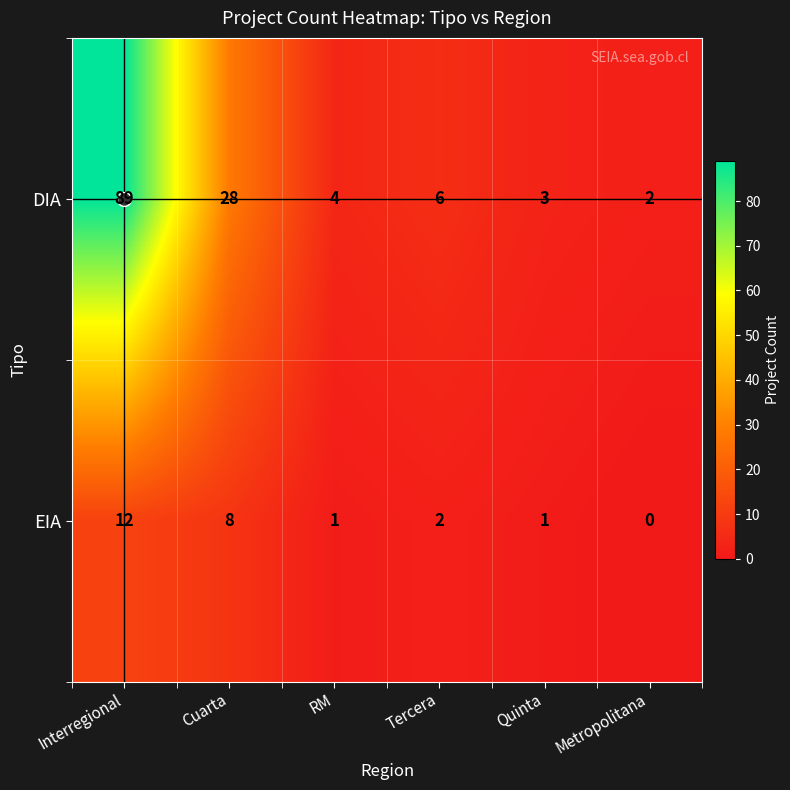

What is the approximate value of DIA at Quinta, to the nearest 5?

5